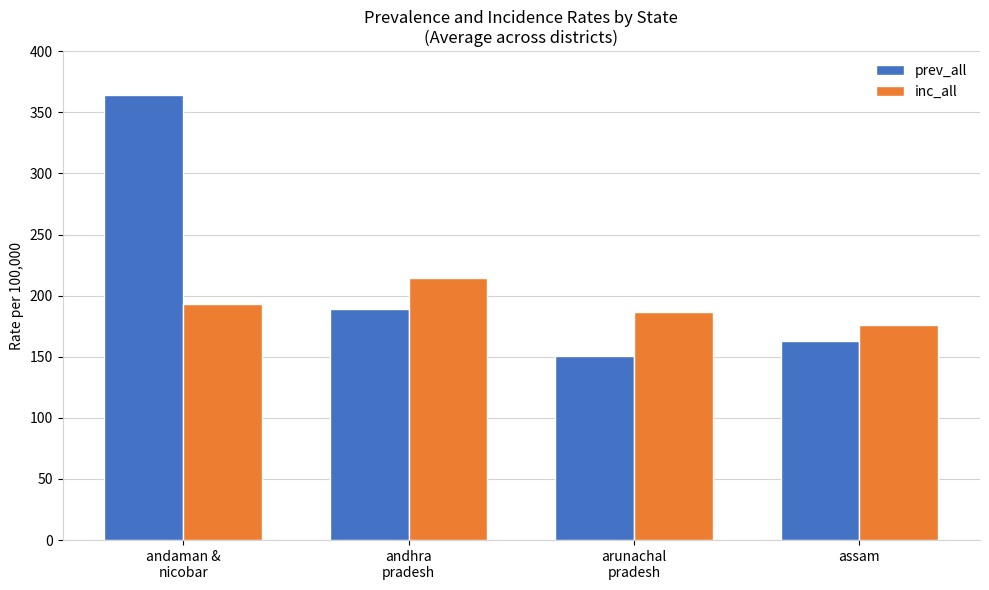

Reading left to right, what are all the values shown in this chart?

prev_all: 364.1	189.2	150.6	162.8
inc_all: 192.9	214.8	186.5	175.8